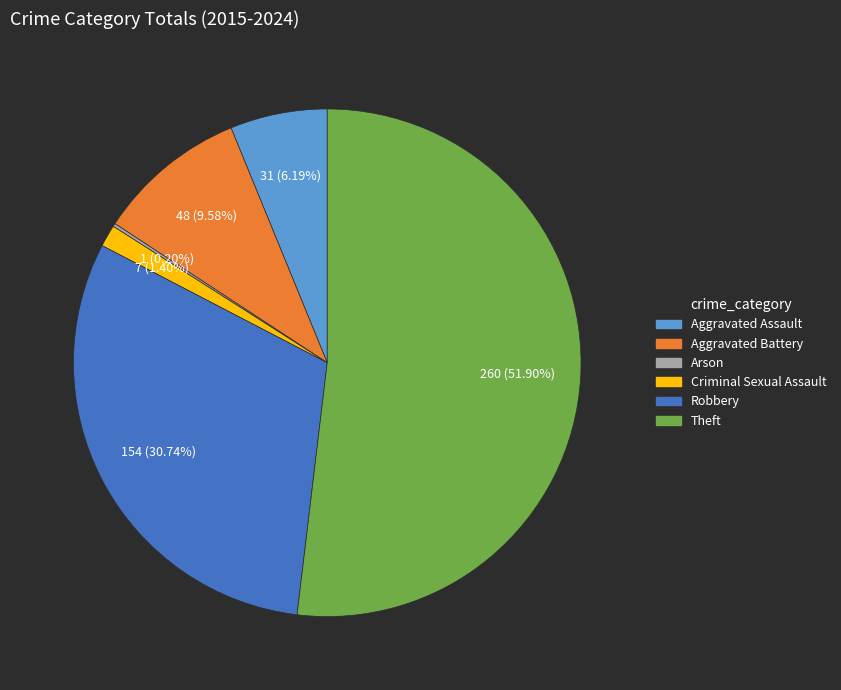

To the nearest percent, what is the average slice percentage?

17%